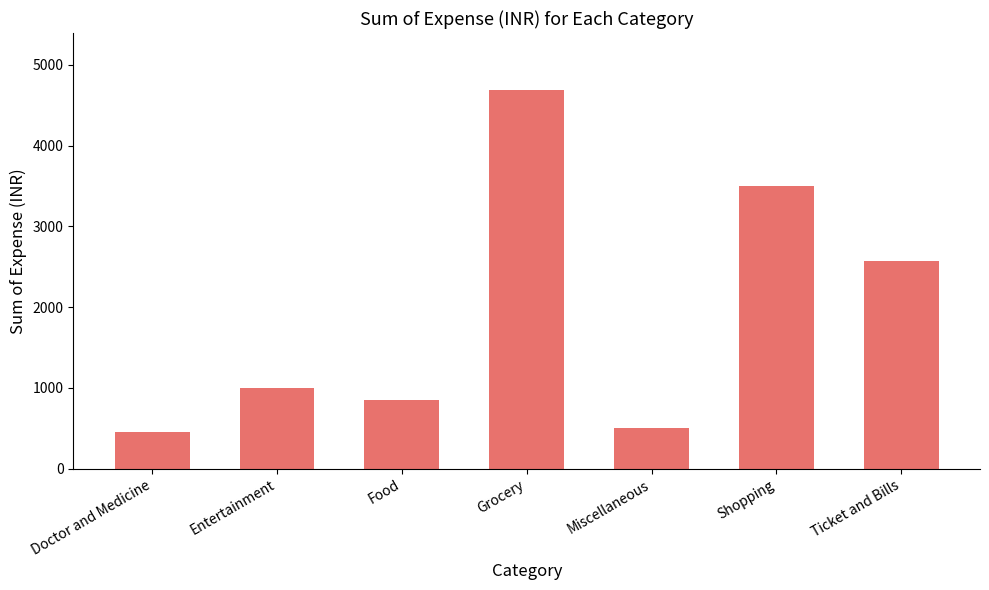

Approximately how many times larger is the value at Food compared to Doctor and Medicine?

1.9